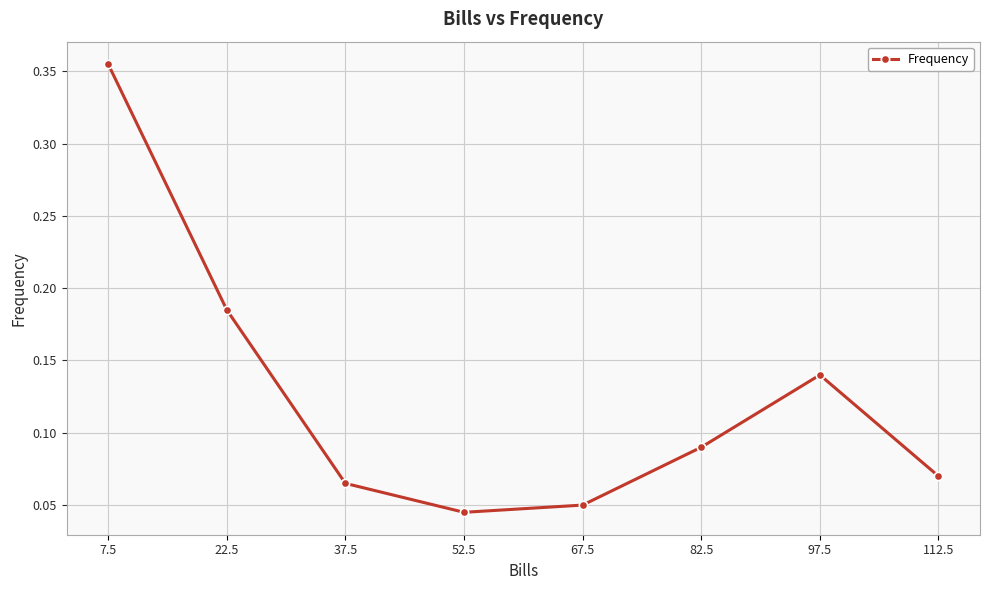

Count the values in the range 0 to 1.

8